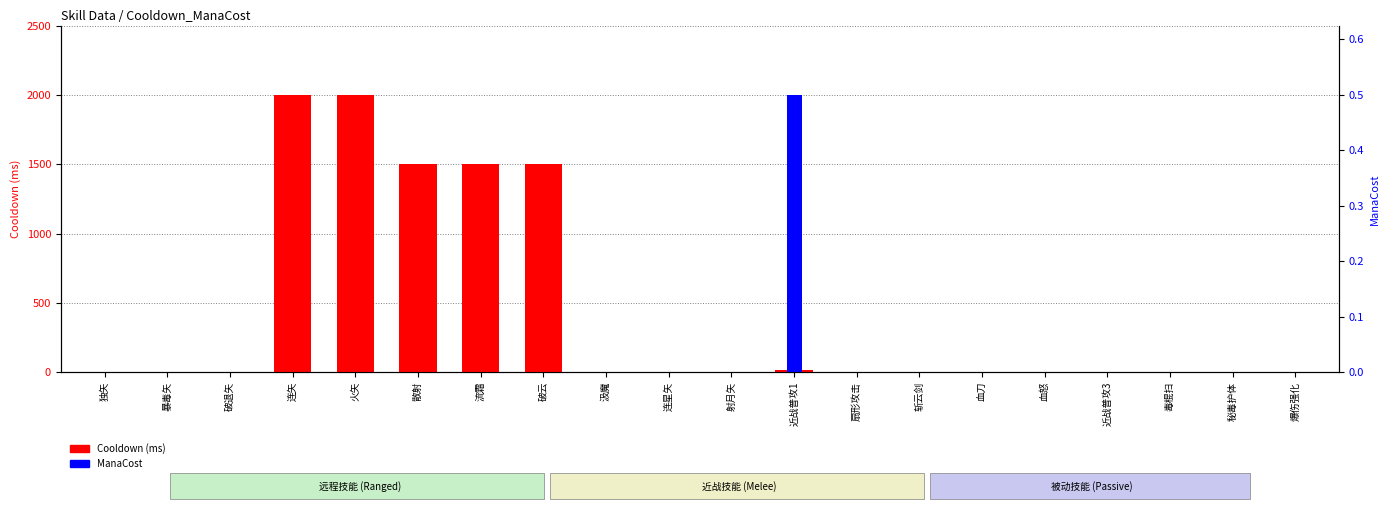

What is the maximum value for ManaCost?

0.5